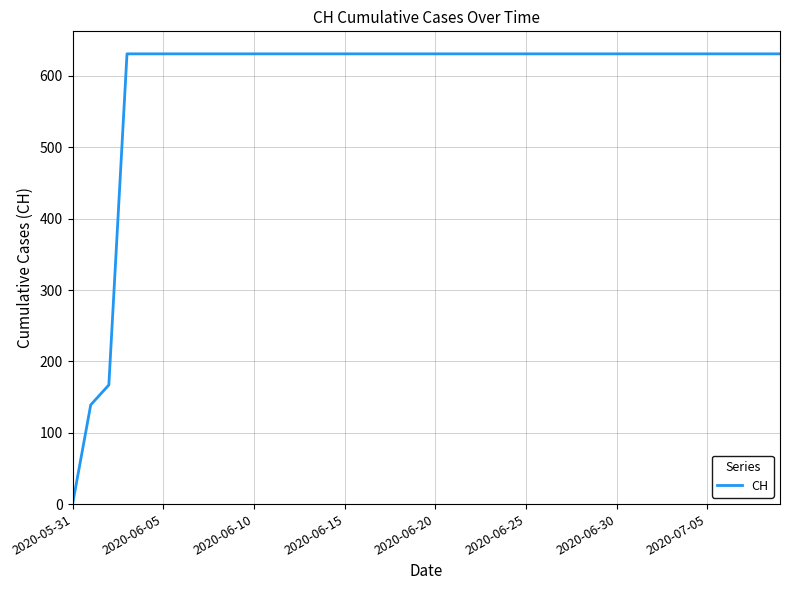

What is the maximum value shown in the chart?

631